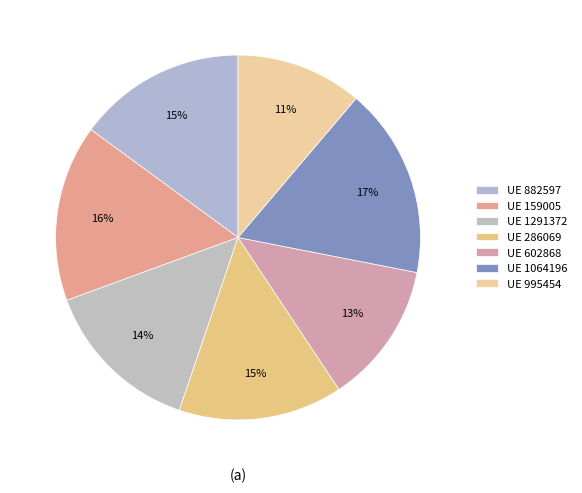

What is the largest slice in the pie chart?

UE 1064196